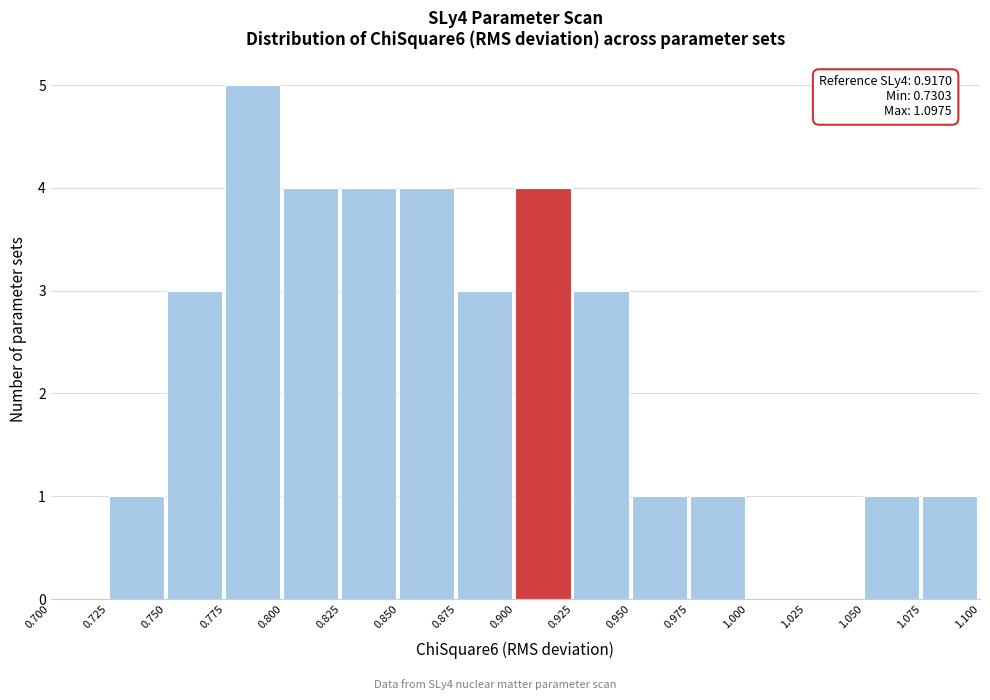

Over which range of the x-axis is the bar tallest?

0.775 to 0.800